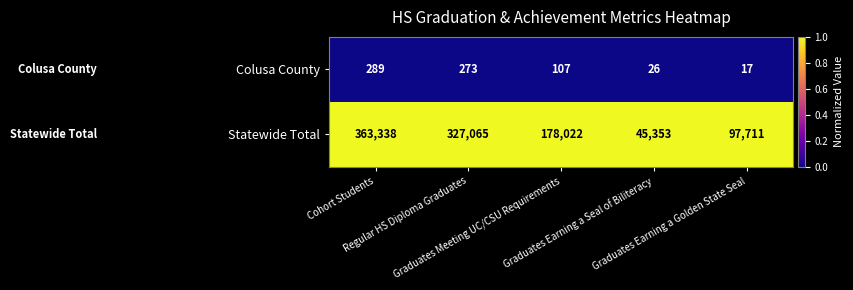

What is the average value of the Colusa County series?

142